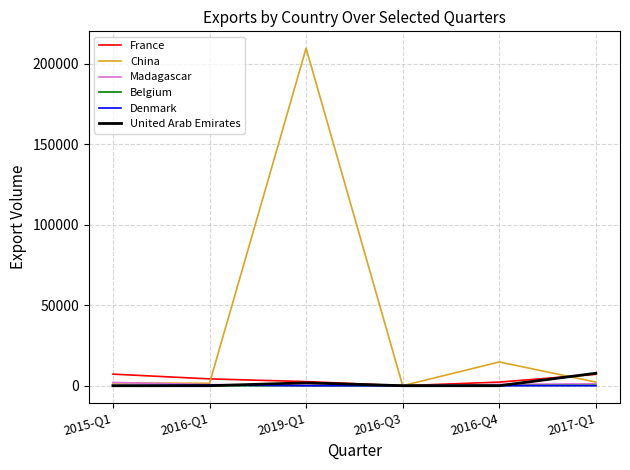

What is the maximum value shown in the chart?

209676